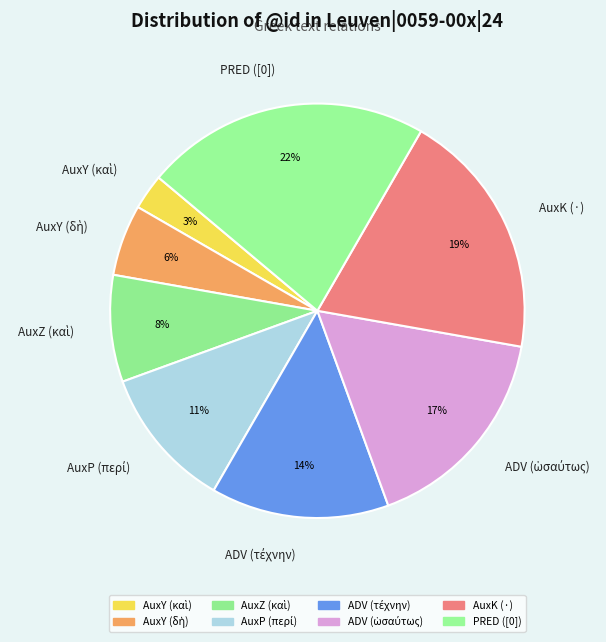

Is there any slice that represents more than half of the pie?

No